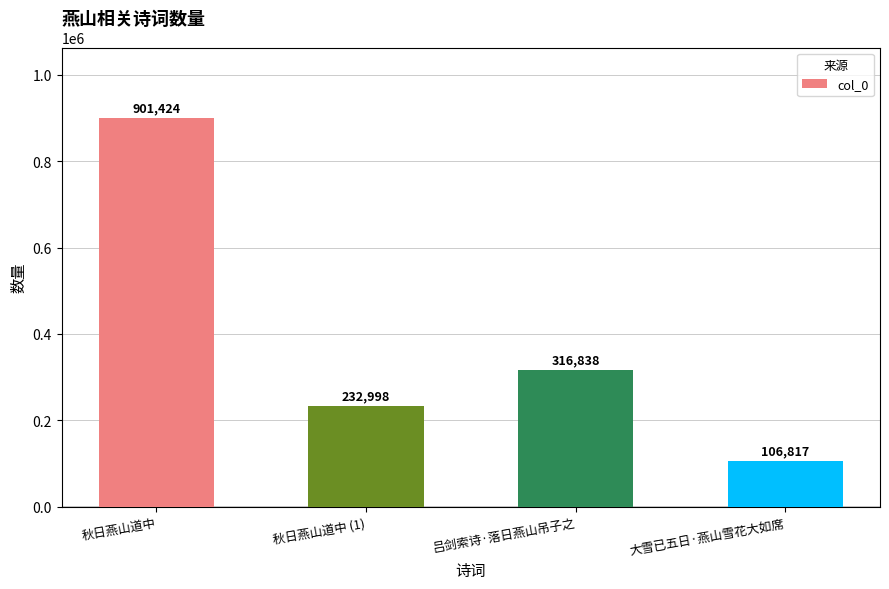

What position from the right is 秋日燕山道中 (1)?

3